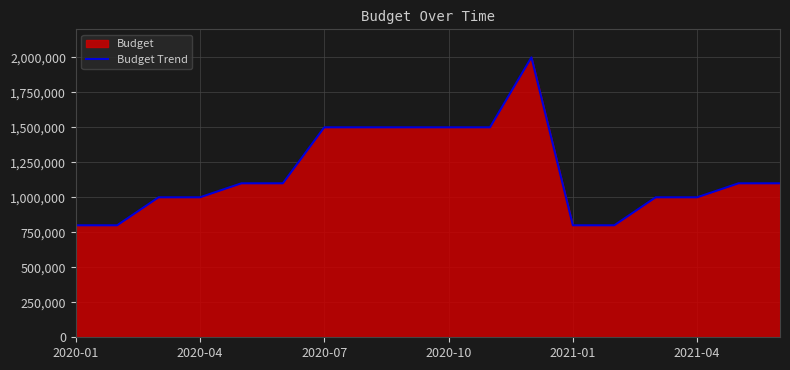

What is the sum of all values?

21100000